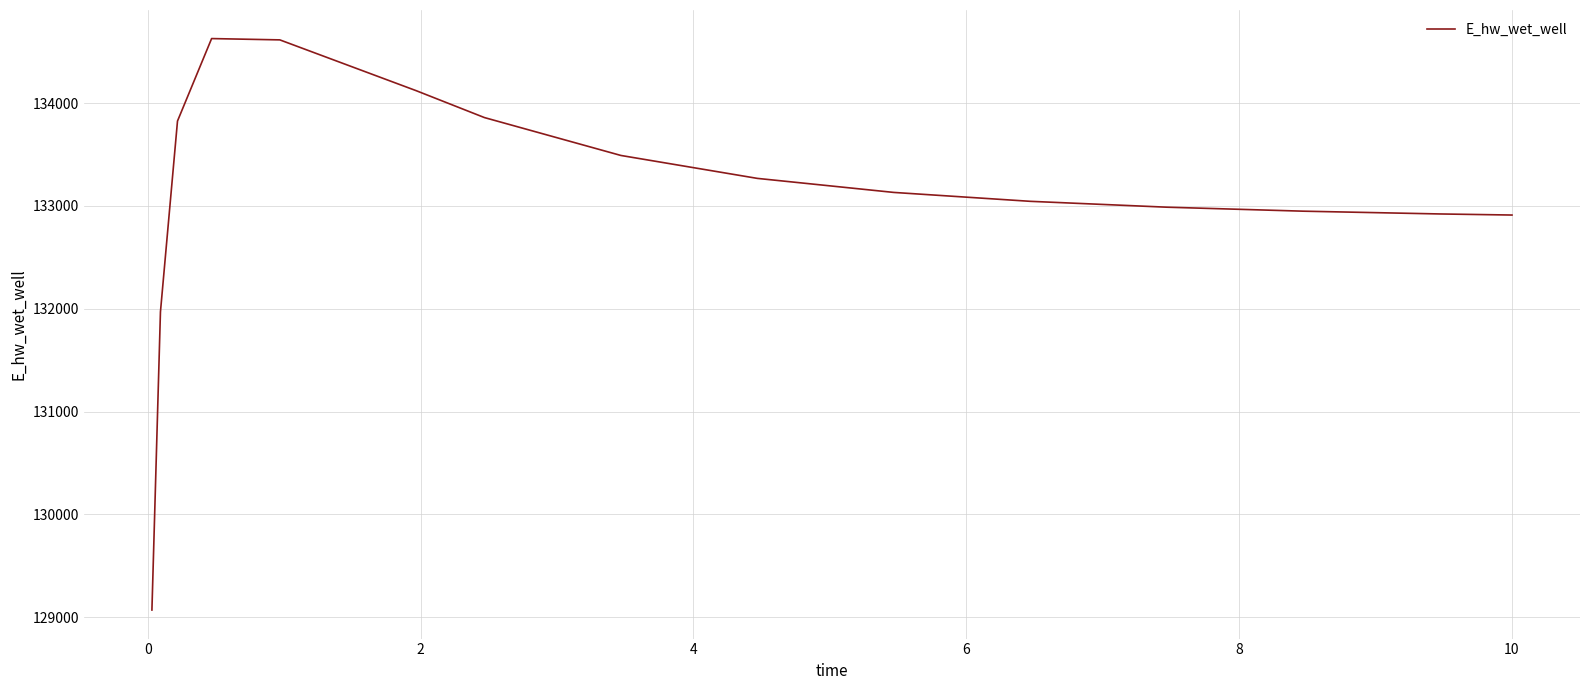

What is the minimum value shown in the chart?

129070.3